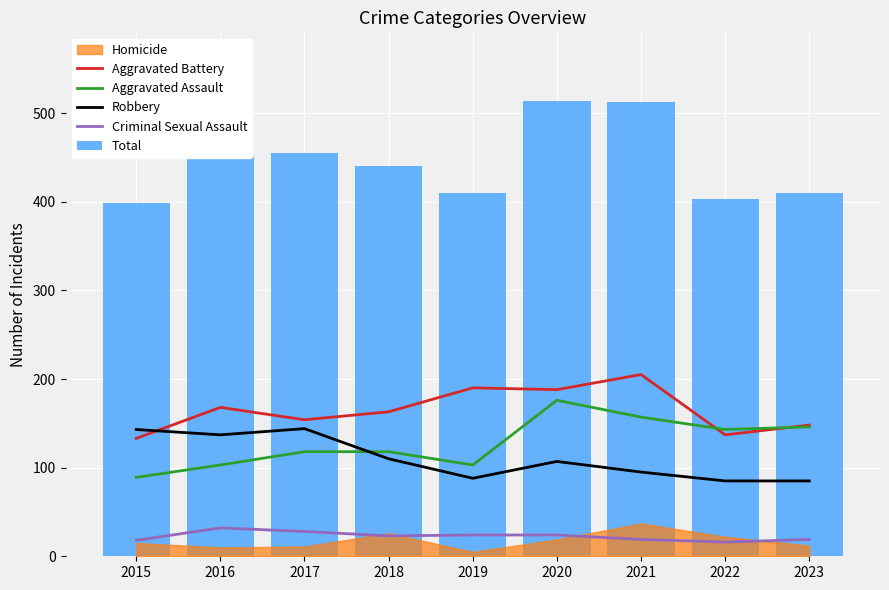

Reading left to right, what are all the values shown in this chart?

Aggravated Battery: 2015=133	2016=168	2017=154	2018=163	2019=190	2020=188	2021=205	2022=137	2023=148
Aggravated Assault: 2015=89	2016=103	2017=118	2018=118	2019=103	2020=176	2021=157	2022=143	2023=146
Robbery: 2015=143	2016=137	2017=144	2018=110	2019=88	2020=107	2021=95	2022=85	2023=85
Criminal Sexual Assault: 2015=18	2016=32	2017=28	2018=23	2019=24	2020=24	2021=19	2022=16	2023=19
Total: 2015=398	2016=450	2017=455	2018=440	2019=410	2020=514	2021=513	2022=403	2023=410